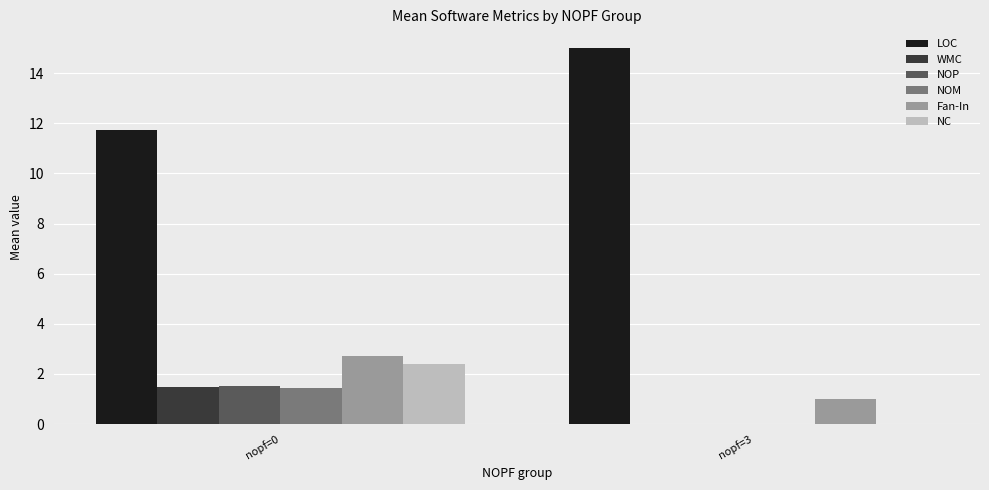

How many data points does each series have?

2